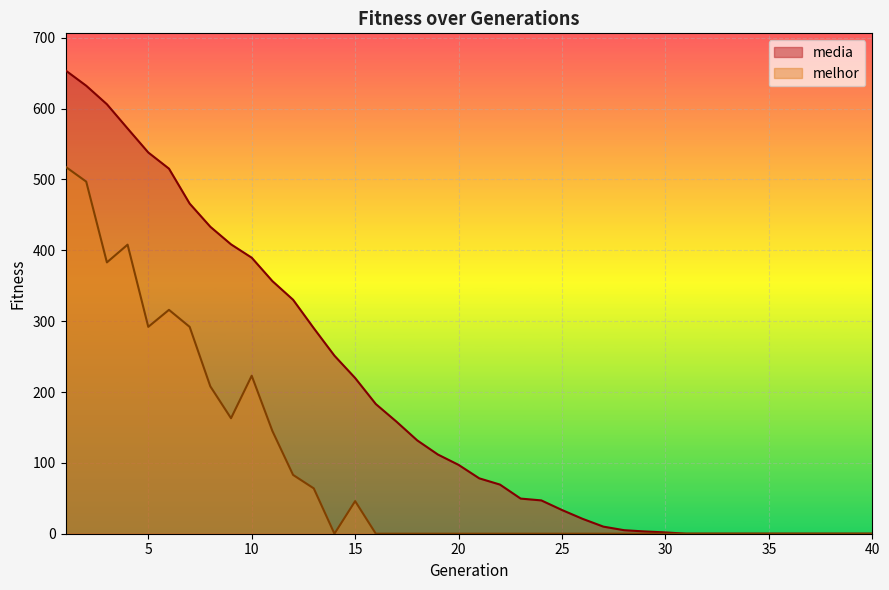

What are all the series names shown in the legend?

media, melhor